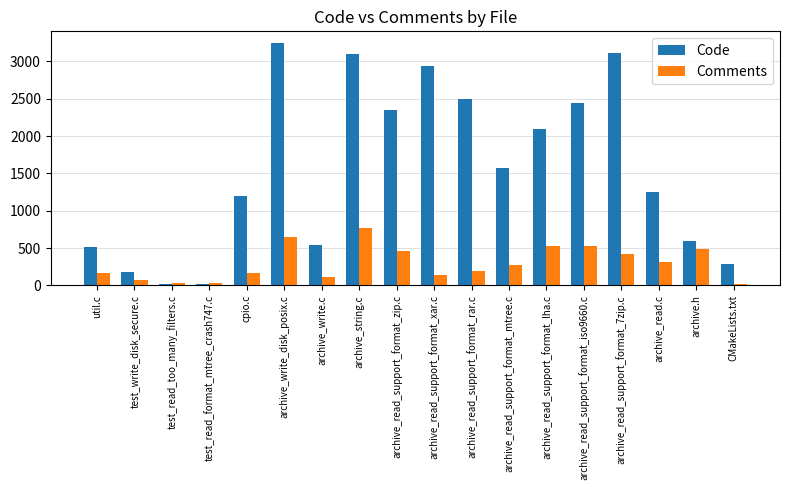

What is the sum of all Code values?

27953